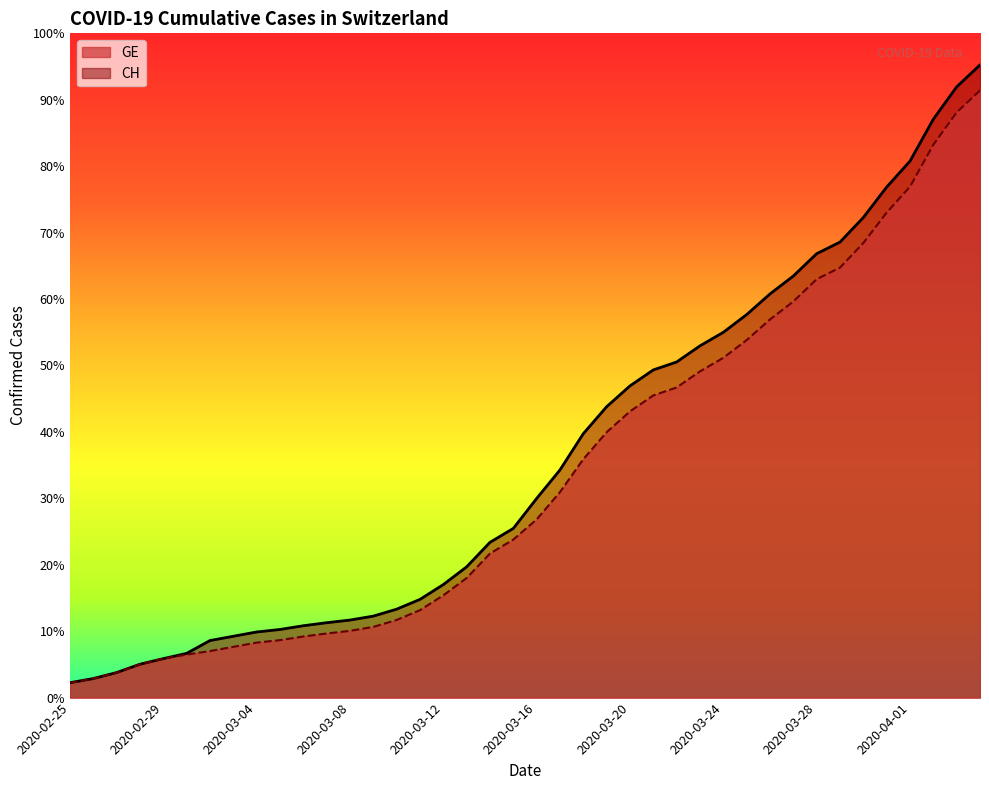

How many data points in GE are above 4485?

19